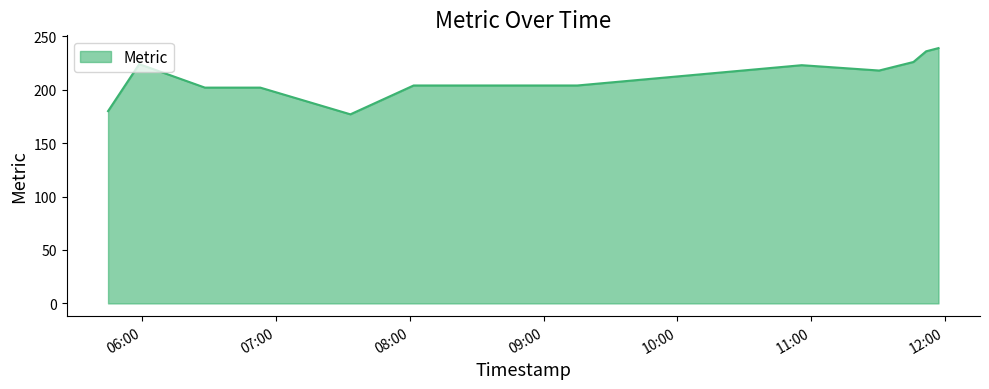

Does the chart display data point markers on the line(s)?

No